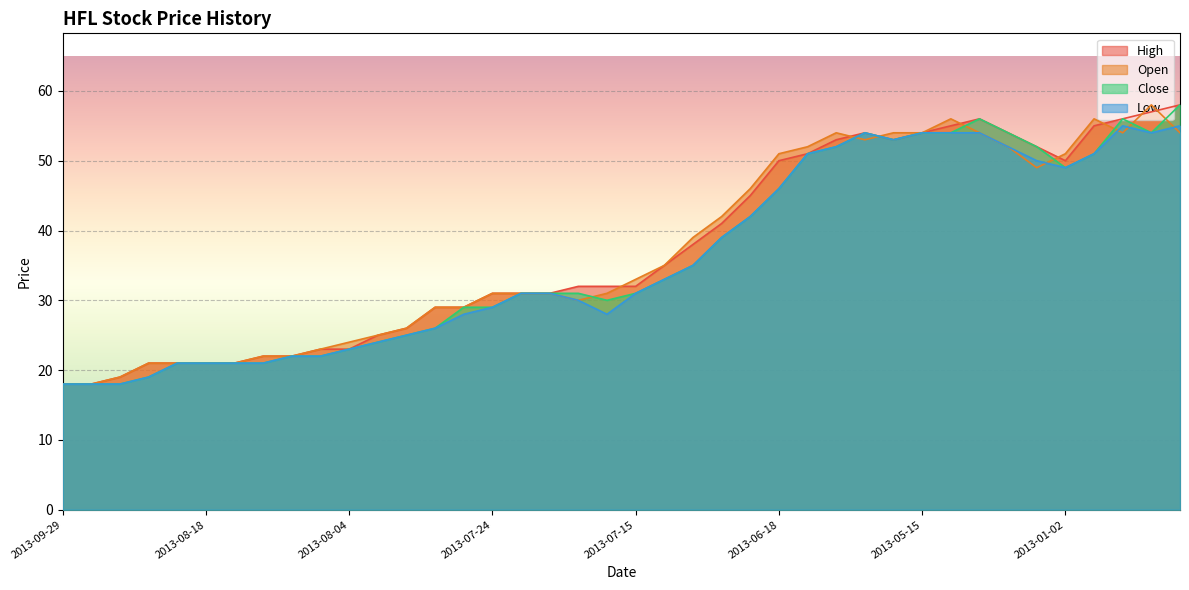

At which category does the chart reach its minimum across all series?

2013-09-29